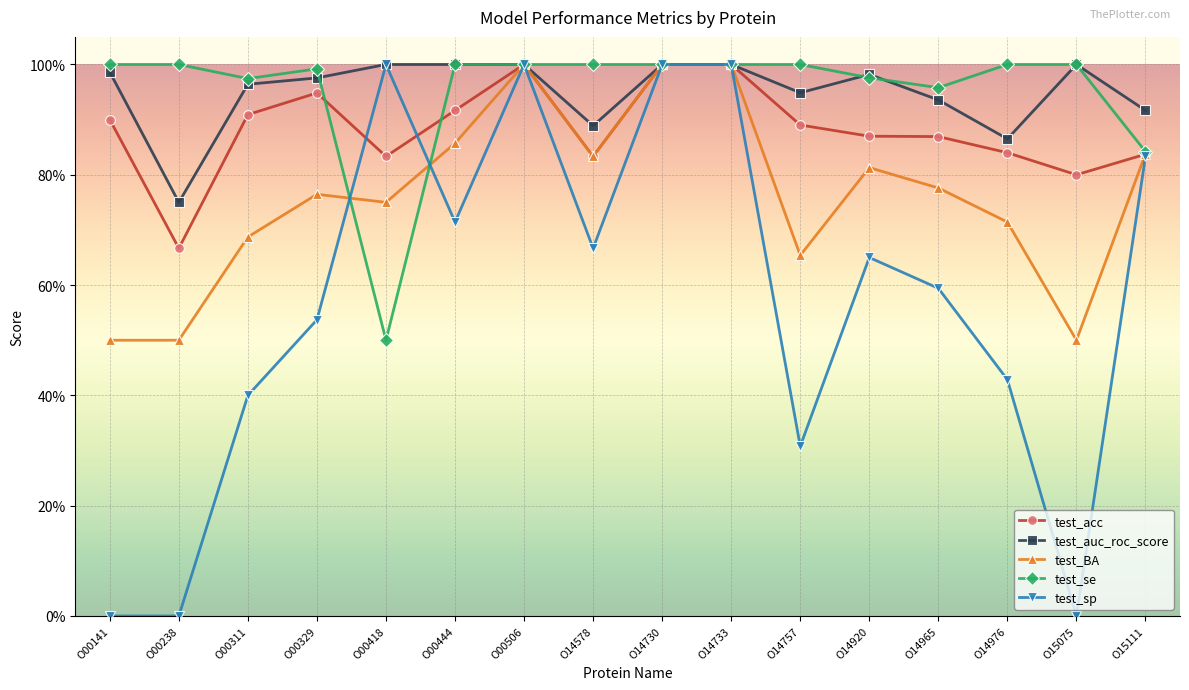

Which series ends up on top after the final intersection of test_BA and test_sp?

test_BA